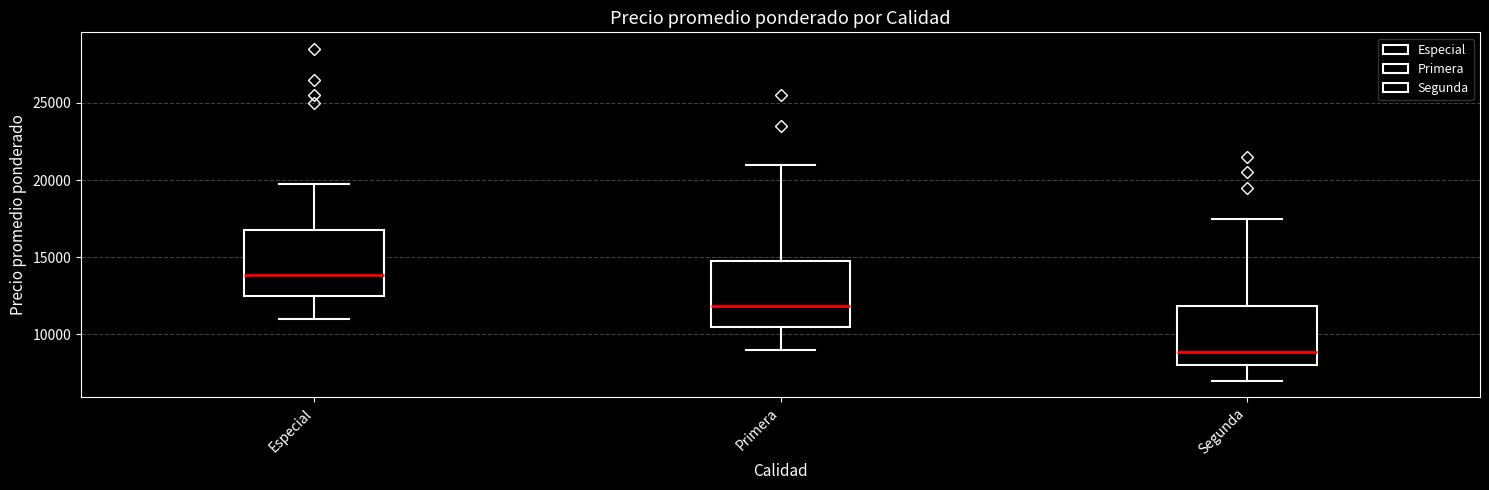

Reading left to right, transcribe this box plot: for each box, give where its median line is, the range the box spans, and where its two whiskers end, as read against the y-axis. The values are not printed on the chart, so give them approximately, as read against the axis.

Especial: median 14000, box 12500 to 17000, whiskers 11000 to 20000
Primera: median 12000, box 10500 to 15000, whiskers 9000 to 21000
Segunda: median 9000, box 8000 to 12000, whiskers 7000 to 17500